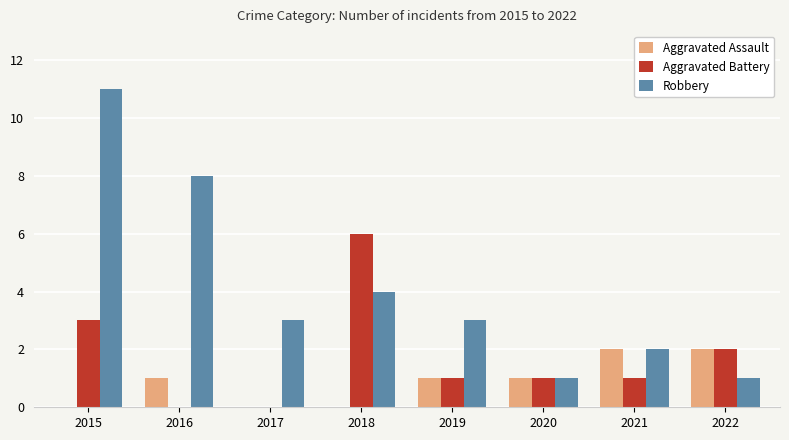

At which label is Aggravated Battery closest to 3?

2015